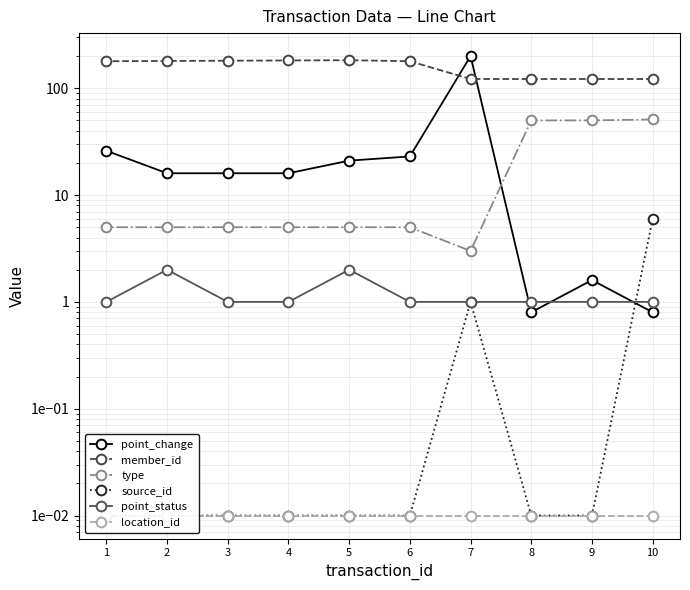

True or false: location_id has a value of 0.0 at 4.

False